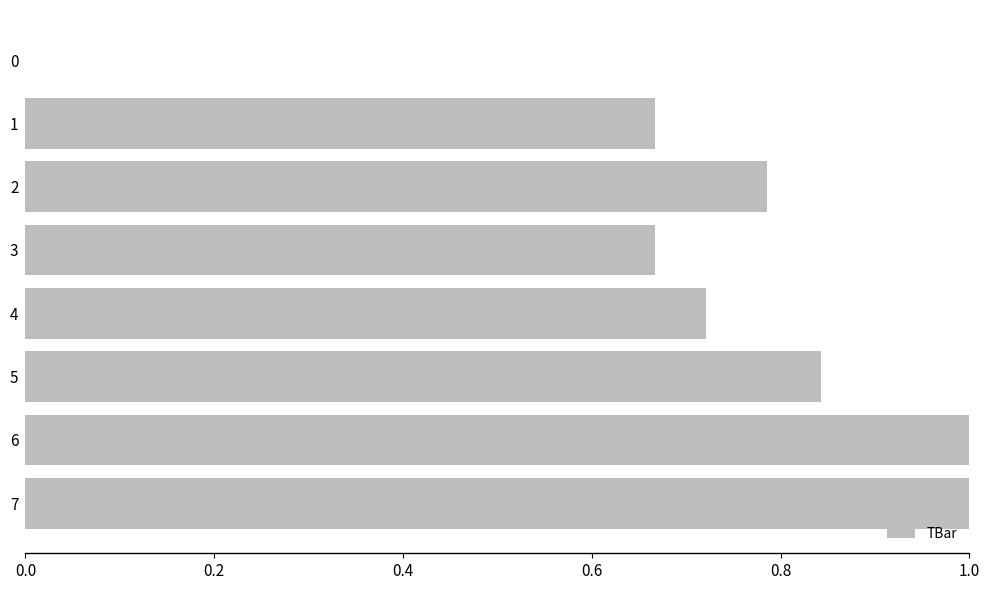

What is the sum of all values?

5.7